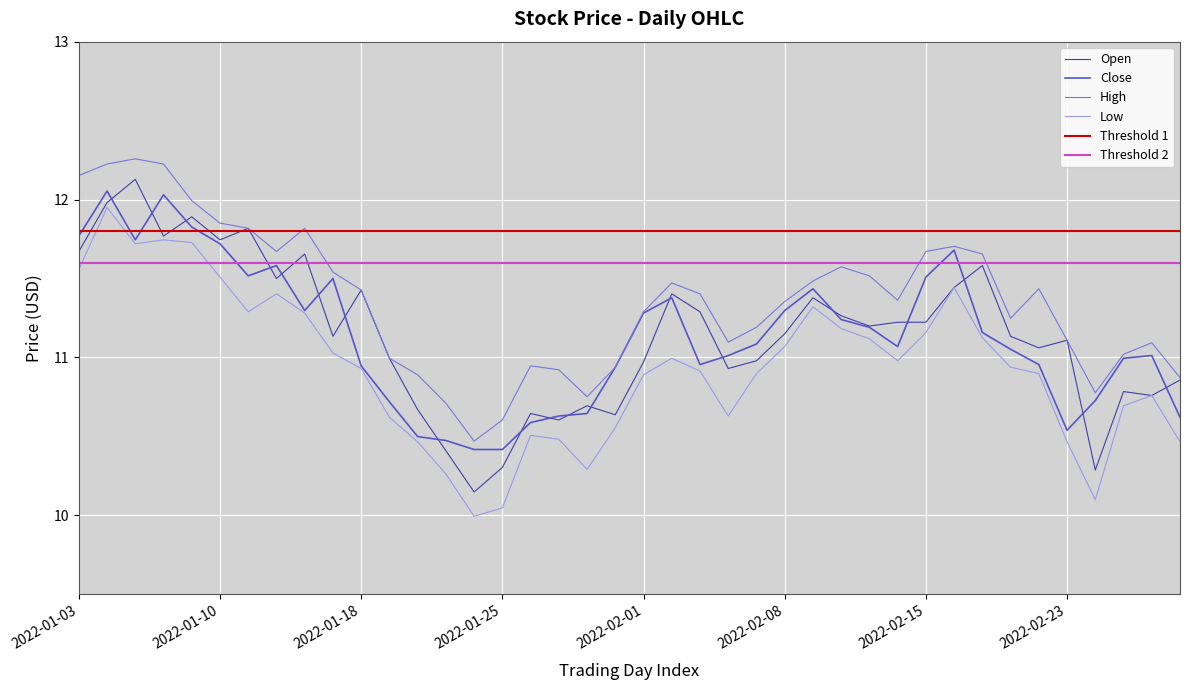

Rank the series at 2022-01-25 from highest to lowest value.

High, Close, Open, Low